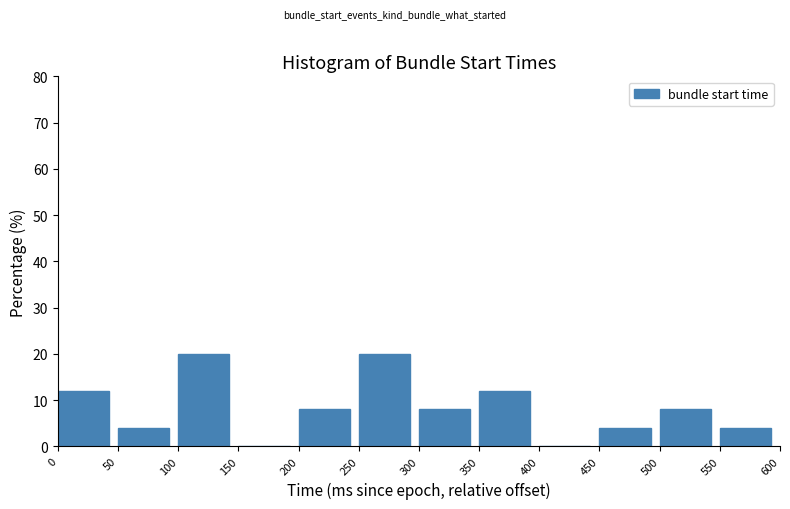

What is the height of the bar covering 450 to 500 on the x-axis? The values are not printed on the chart, so give them approximately, as read against the axis.

4